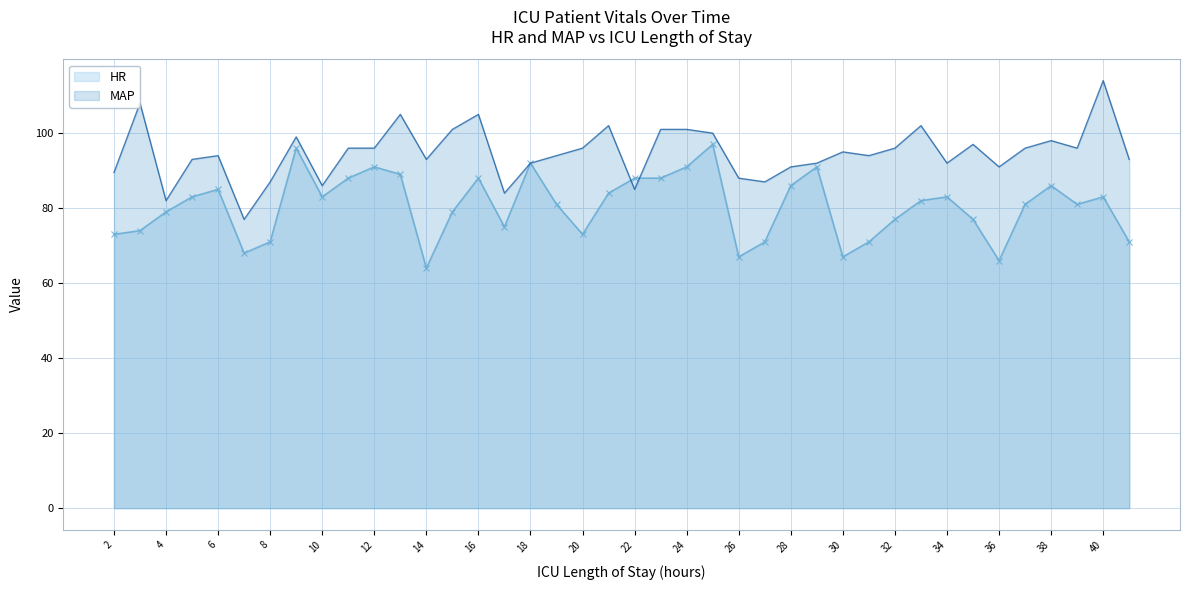

Reading right to left, extract all data points from this chart.

HR: 41=71.0	40=83.0	39=81.0	38=86.0	37=81.0	36=66.0	35=77.0	34=83.0	33=82.0	32=77.0	31=71.0	30=67.0	29=91.0	28=86.0	27=71.0	26=67.0	25=97.0	24=91.0	23=88.0	22=88.0	21=84.0	20=73.0	19=81.0	18=92.0	17=75.0	16=88.0	15=79.0	14=64.0	13=89.0	12=91.0	11=88.0	10=83.0	9=96.0	8=71.0	7=68.0	6=85.0	5=83.0	4=79.0	3=74.0	2=73.0
MAP: 41=93.0	40=114.0	39=96.0	38=98.0	37=96.0	36=91.0	35=97.0	34=92.0	33=102.0	32=96.0	31=94.0	30=95.0	29=92.0	28=91.0	27=87.0	26=88.0	25=100.0	24=101.0	23=101.0	22=85.0	21=102.0	20=96.0	19=94.0	18=92.0	17=84.0	16=105.0	15=101.0	14=93.0	13=105.0	12=96.0	11=96.0	10=86.0	9=99.0	8=87.0	7=77.0	6=94.0	5=93.0	4=82.0	3=108.0	2=89.5